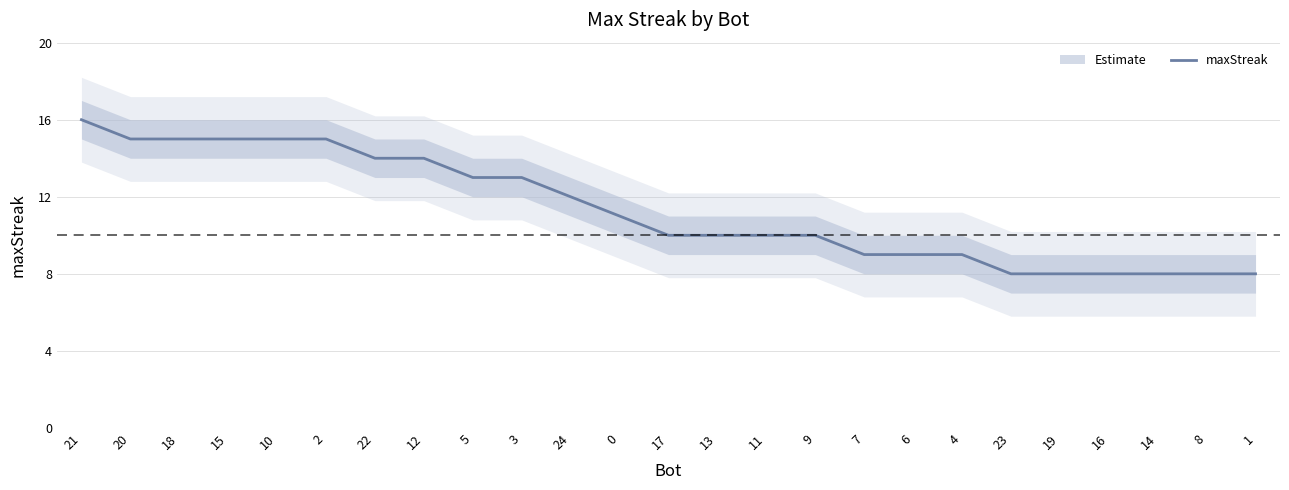

Rank the categories by value from highest to lowest.

21, 20, 18, 15, 10, 2, 22, 12, 5, 3, 24, 0, 17, 13, 11, 9, 7, 6, 4, 23, 19, 16, 14, 8, 1